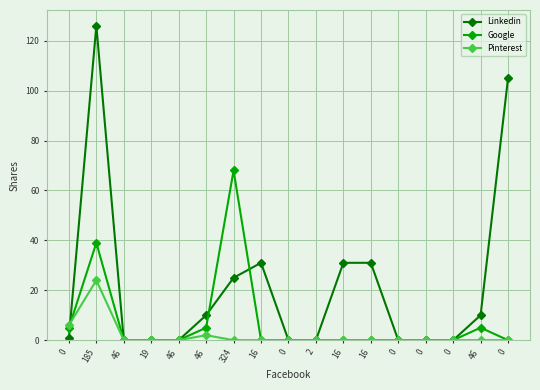

Between which two adjacent categories do Google and Pinterest first intersect?

0 and 185